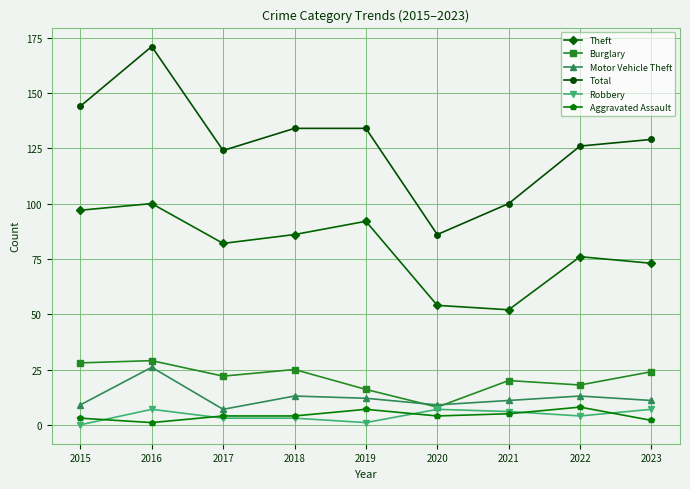

What are all the series names shown in the legend?

Theft, Burglary, Motor Vehicle Theft, Total, Robbery, Aggravated Assault